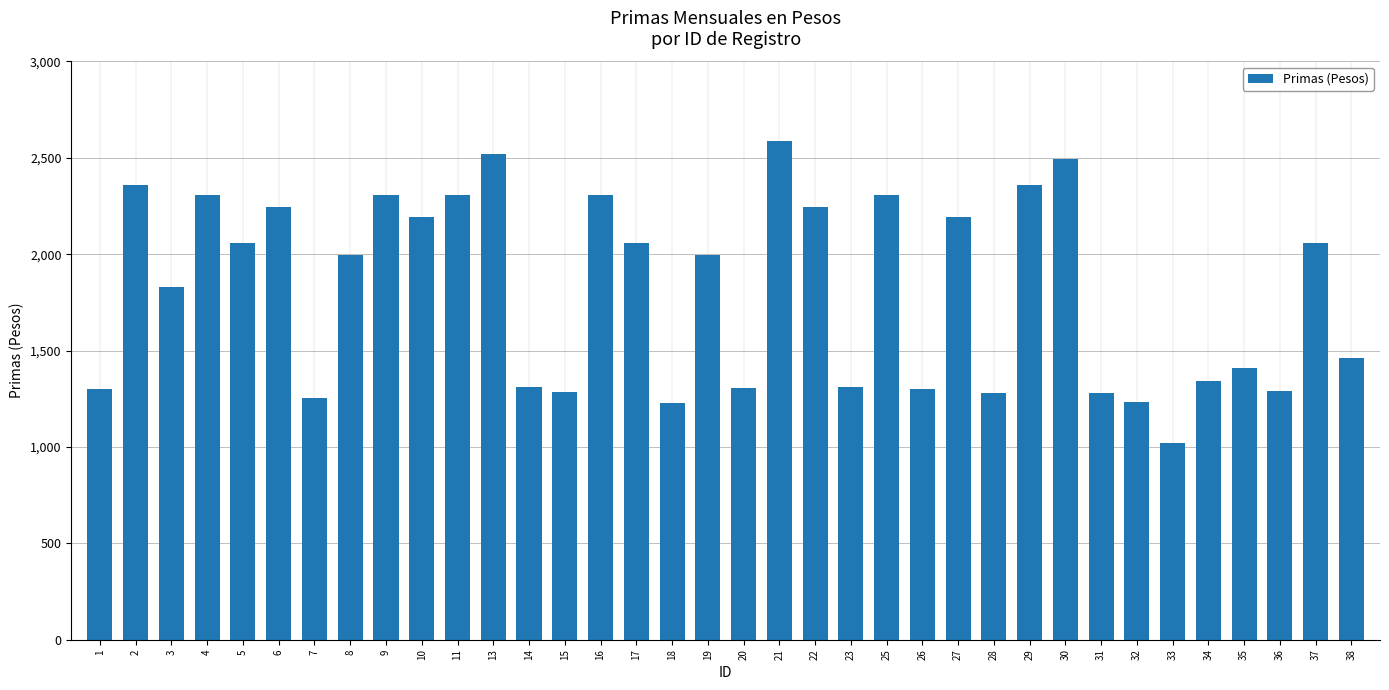

What is the value of the 29th bar from the left?

1281.0